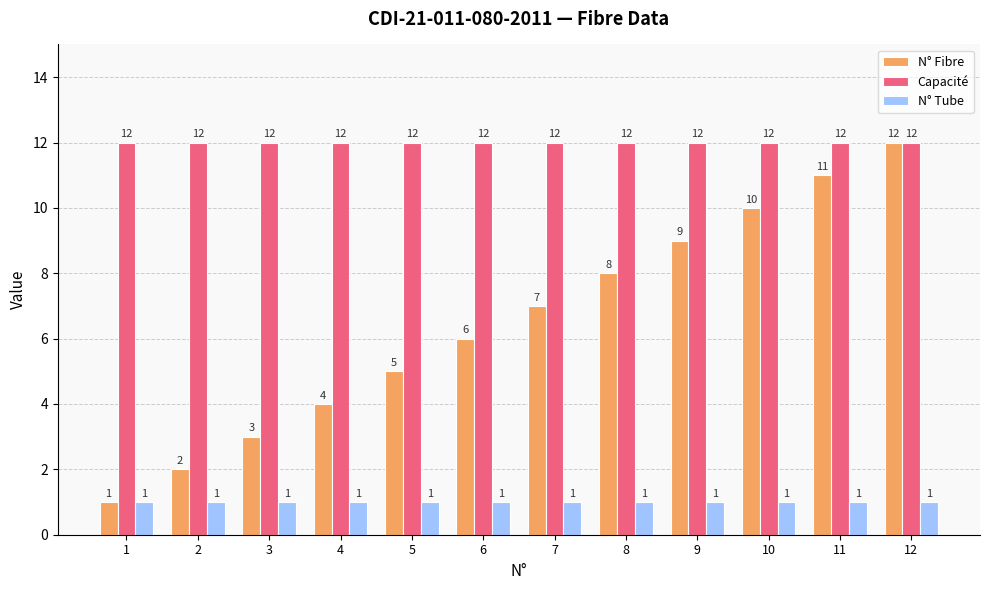

Count the number of data series in this chart.

3